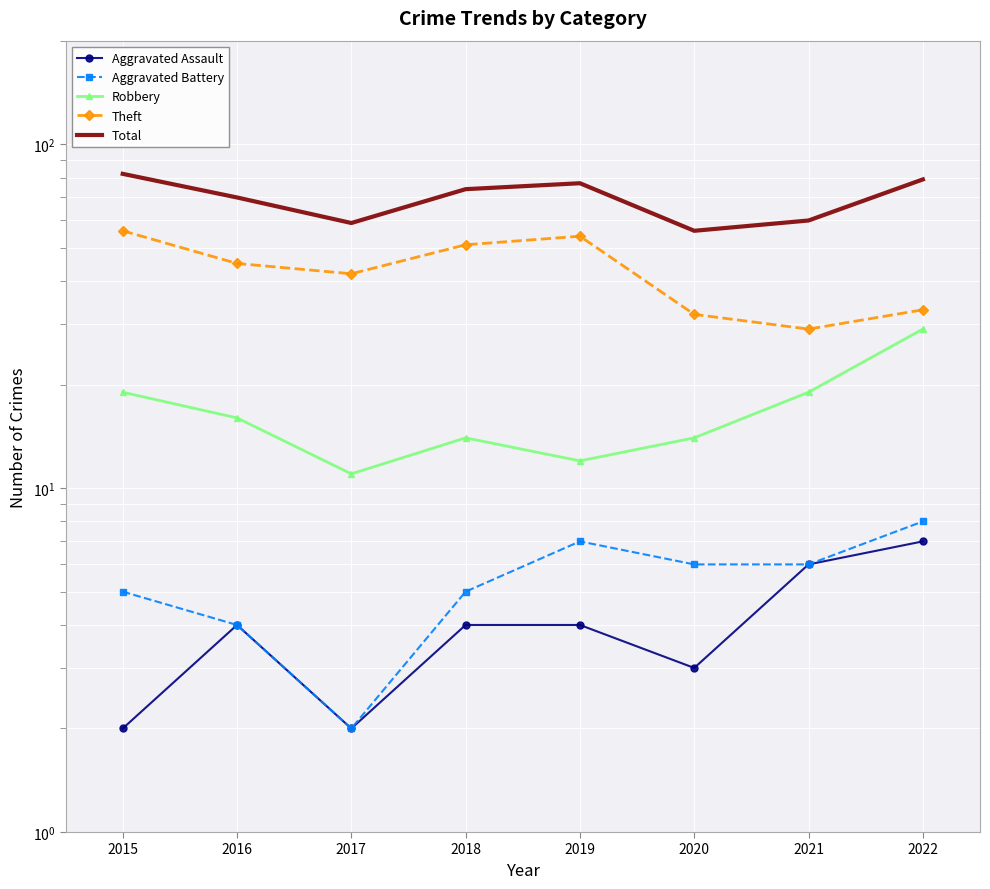

How many values in the Theft series are below 45?

4